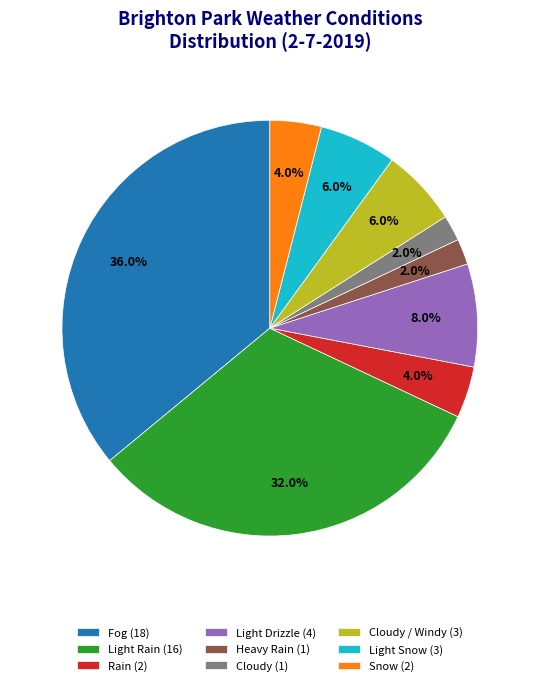

How many slices are in this pie chart?

9